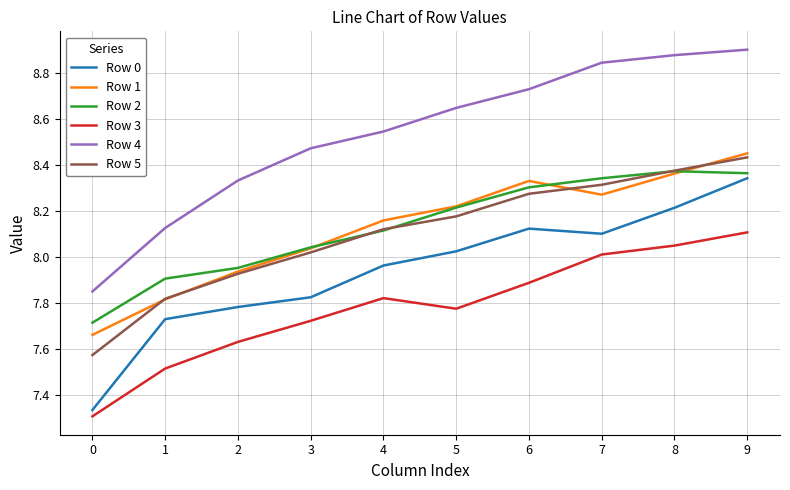

Which series changed the most between 1 and 2?

Row 4